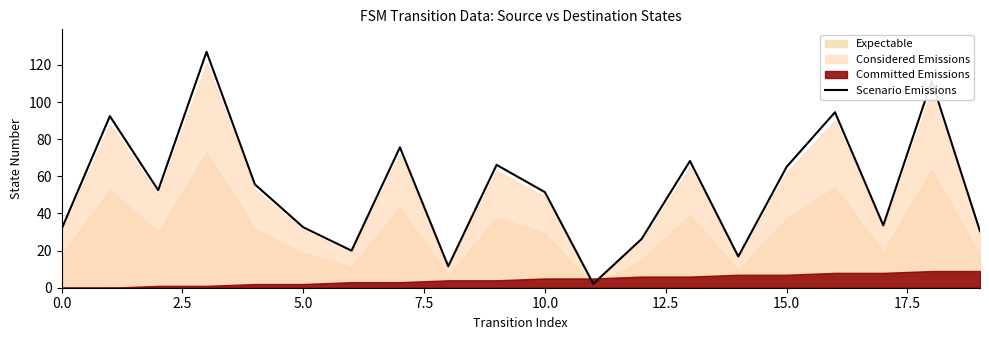

The value of Scenario Emissions at 10.0 is 81.0. True or false?

False